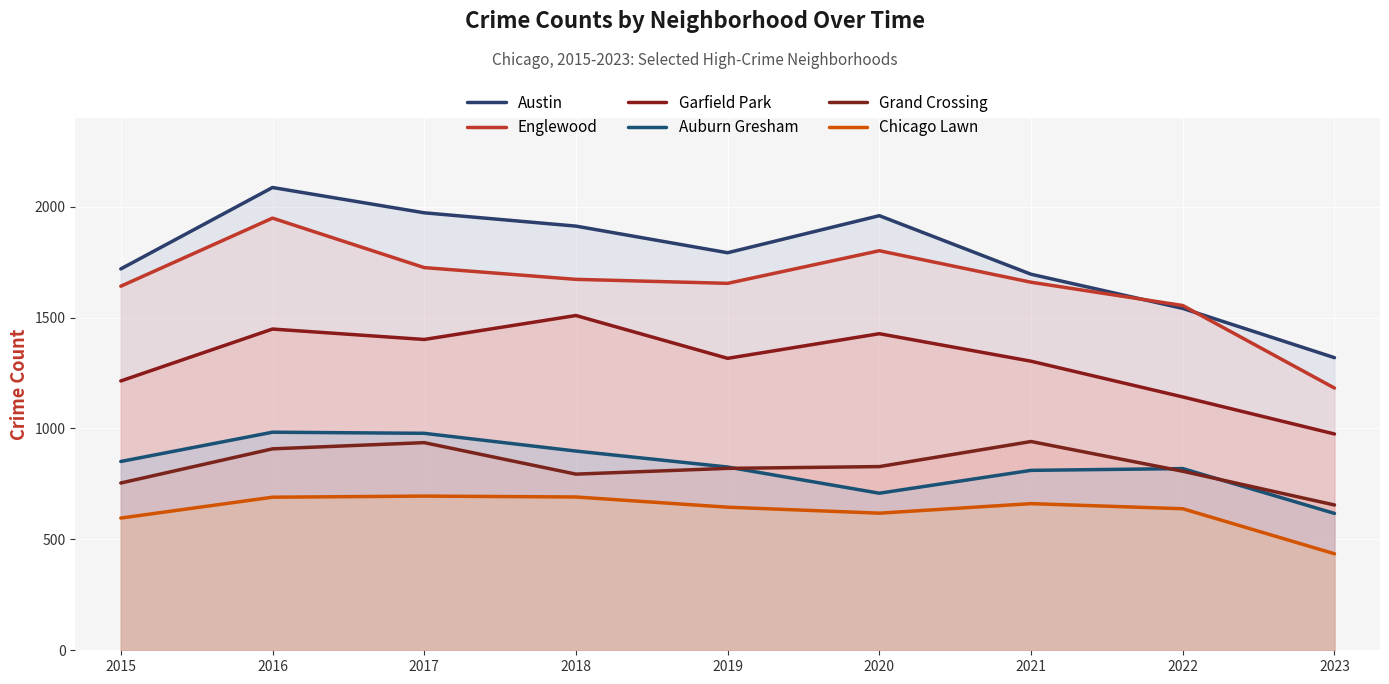

Reading left to right, transcribe all the data shown in this chart.

Austin: 1719	2086	1972	1912	1792	1959	1695	1541	1319
Englewood: 1641	1948	1725	1672	1654	1801	1659	1554	1182
Garfield Park: 1214	1448	1401	1509	1316	1427	1303	1142	975
Auburn Gresham: 851	983	978	898	826	708	811	819	617
Grand Crossing: 754	908	936	794	820	828	941	807	655
Chicago Lawn: 596	690	695	691	645	618	661	638	435